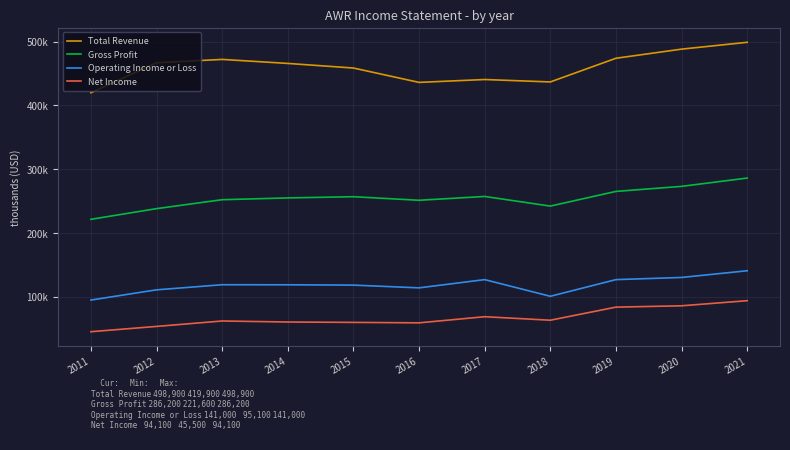

Reading left to right, extract all data points from this chart.

Total Revenue: 2011=419900	2012=466900	2013=472100	2014=465800	2015=458600	2016=436100	2017=440600	2018=436800	2019=473900	2020=488200	2021=498900
Gross Profit: 2011=221600	2012=238300	2013=252300	2014=255100	2015=257000	2016=251400	2017=257400	2018=242300	2019=265300	2020=273200	2021=286200
Operating Income or Loss: 2011=95100	2012=111100	2013=119100	2014=119000	2015=118500	2016=114200	2017=127100	2018=101000	2019=127100	2020=130500	2021=141000
Net Income: 2011=45500	2012=53800	2013=62300	2014=60700	2015=60100	2016=59400	2017=69000	2018=63500	2019=84000	2020=86100	2021=94100